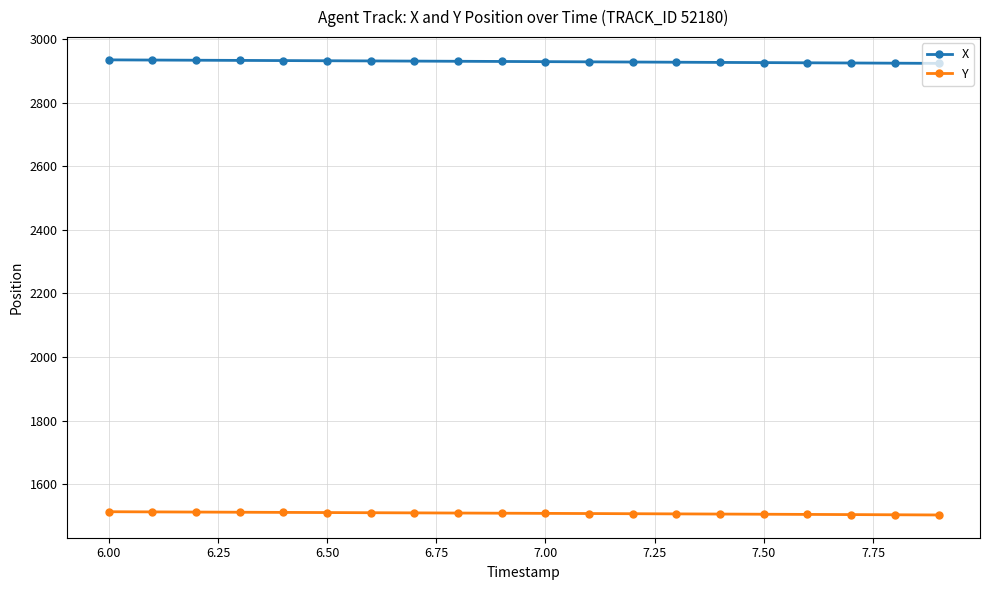

True or false: X and Y intersect in this chart.

False